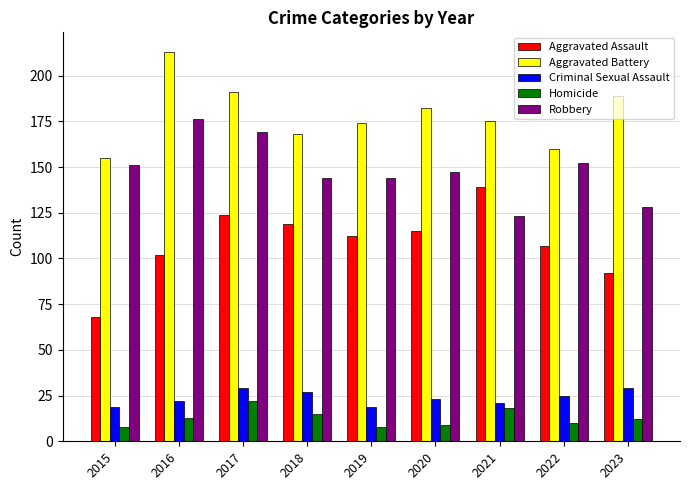

How many values in the Homicide series are below 12?

4